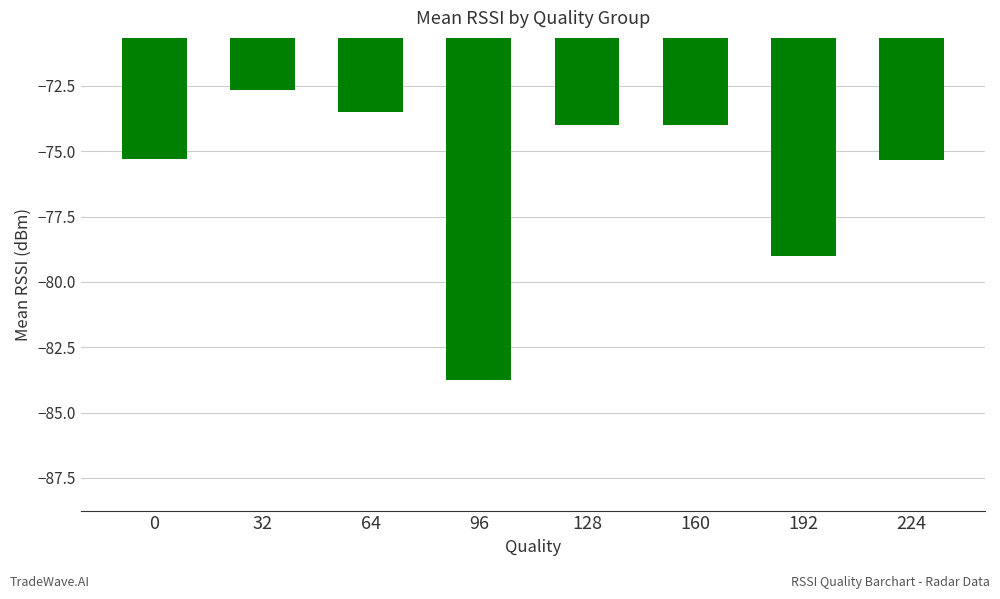

What is the change in value from 64 to 160?

-0.5